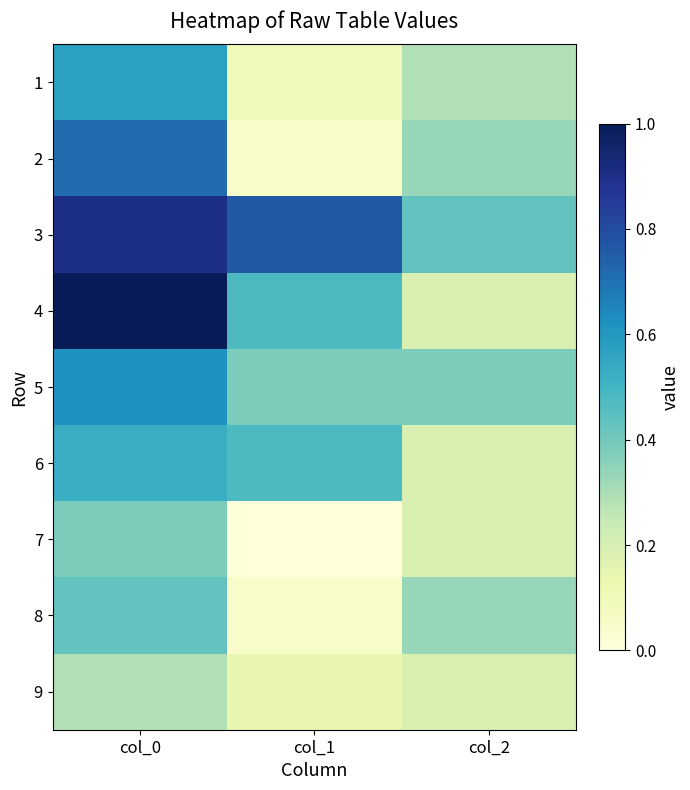

At how many categories does at least one series exceed 0?

3